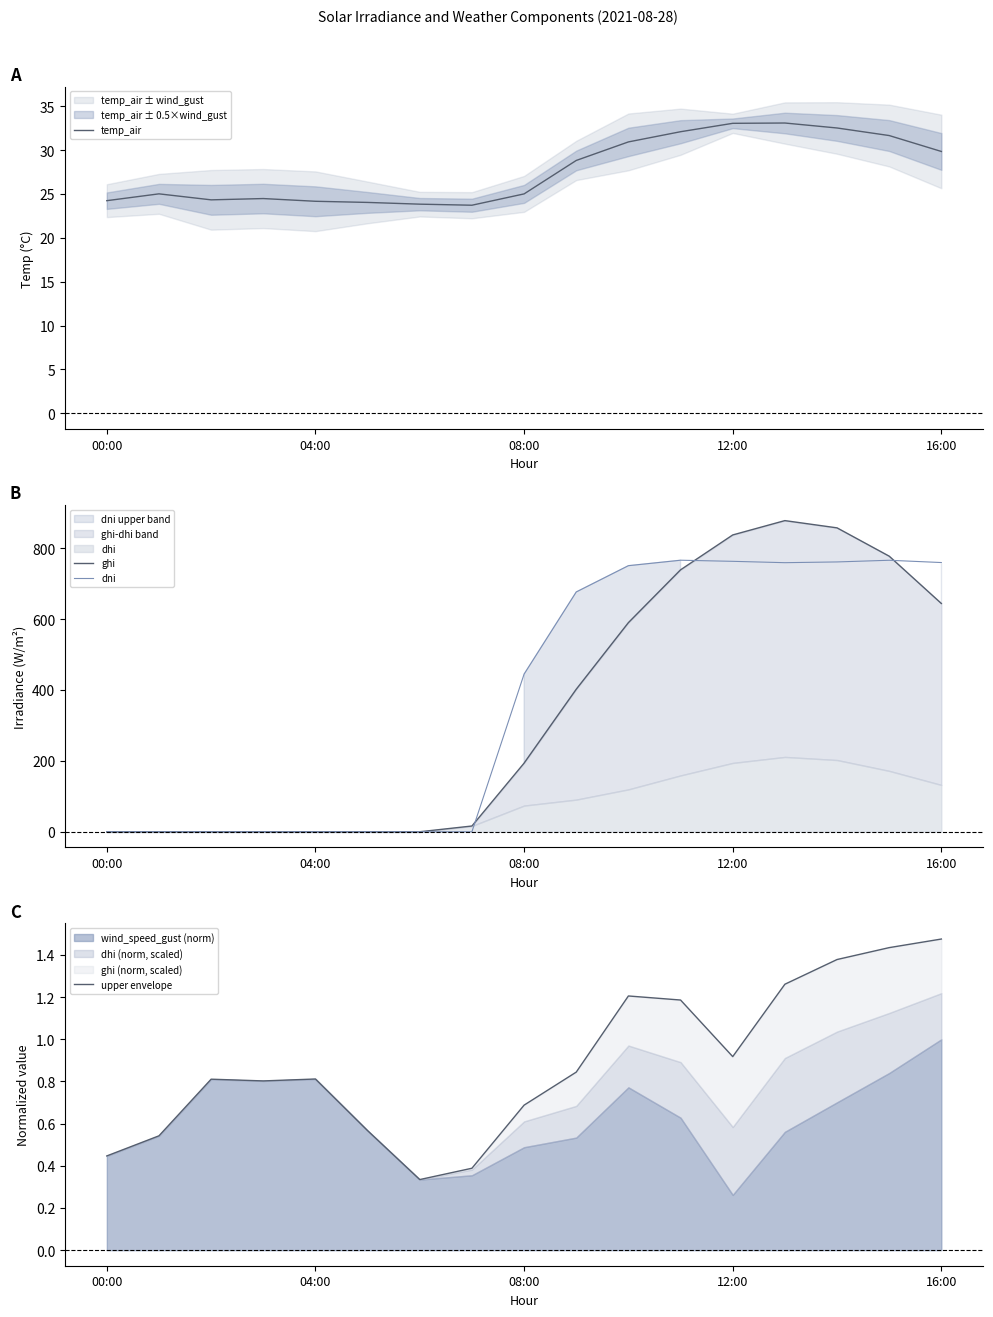

What is the sum of all ghi values?

5934.3